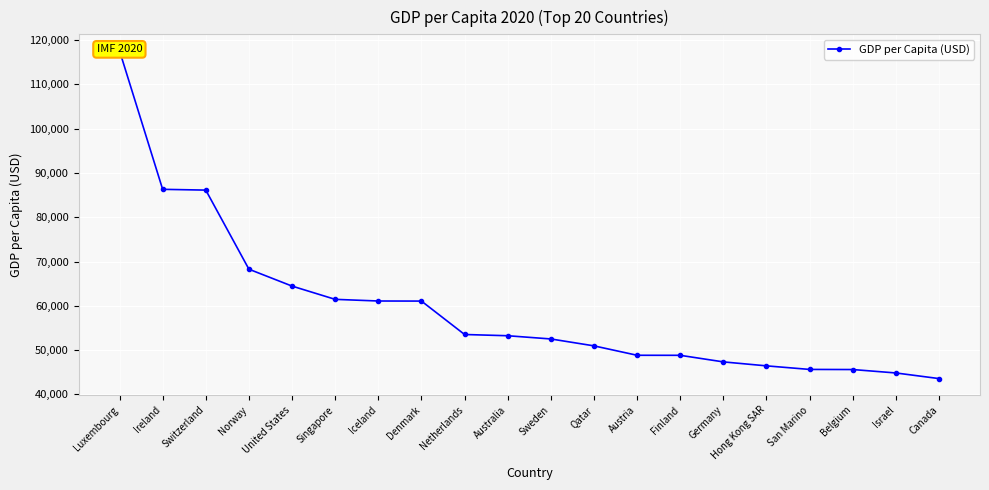

Reading left to right, list all the values displayed in this chart.

117616.2	86313.8	86138.9	68275.3	64461.6	61466.8	61094.3	61075.9	53529.2	53249.7	52522.6	50962.5	48837.3	48827.1	47341.8	46446.1	45641.0	45615.4	44842.7	43573.2